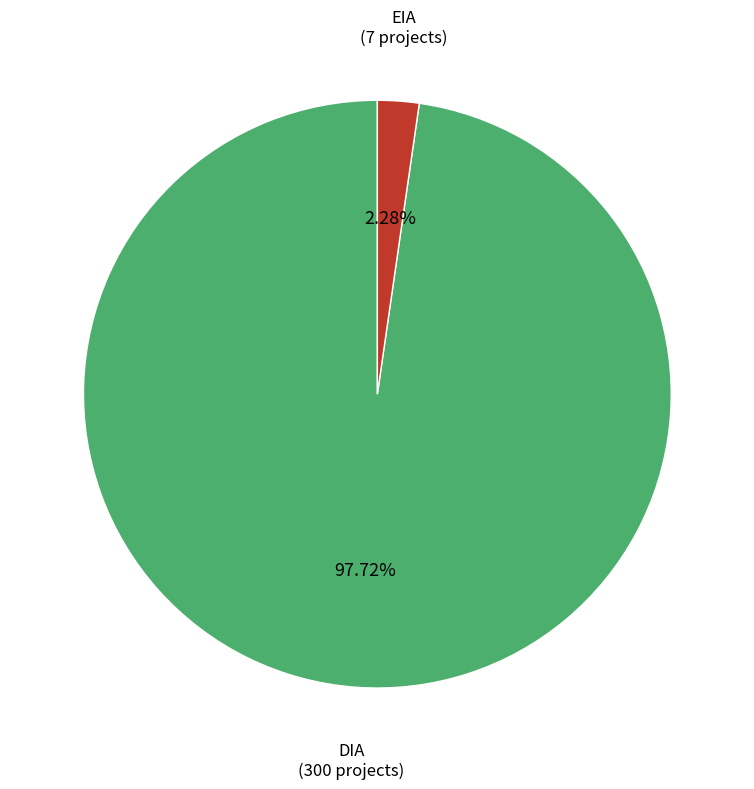

Is there a majority slice in this chart?

Yes